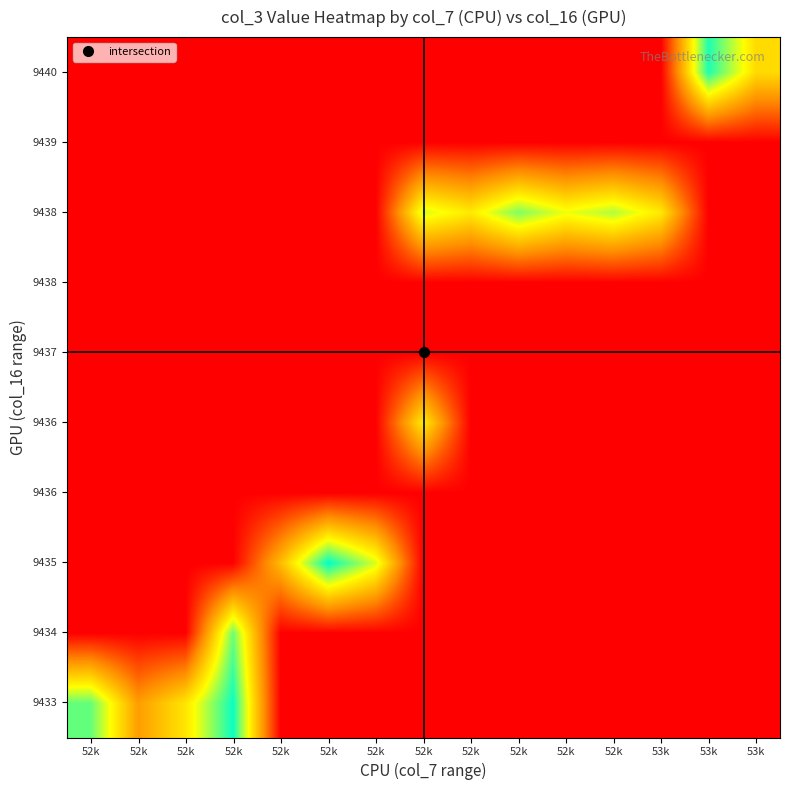

How many categories are shown in the chart?

15